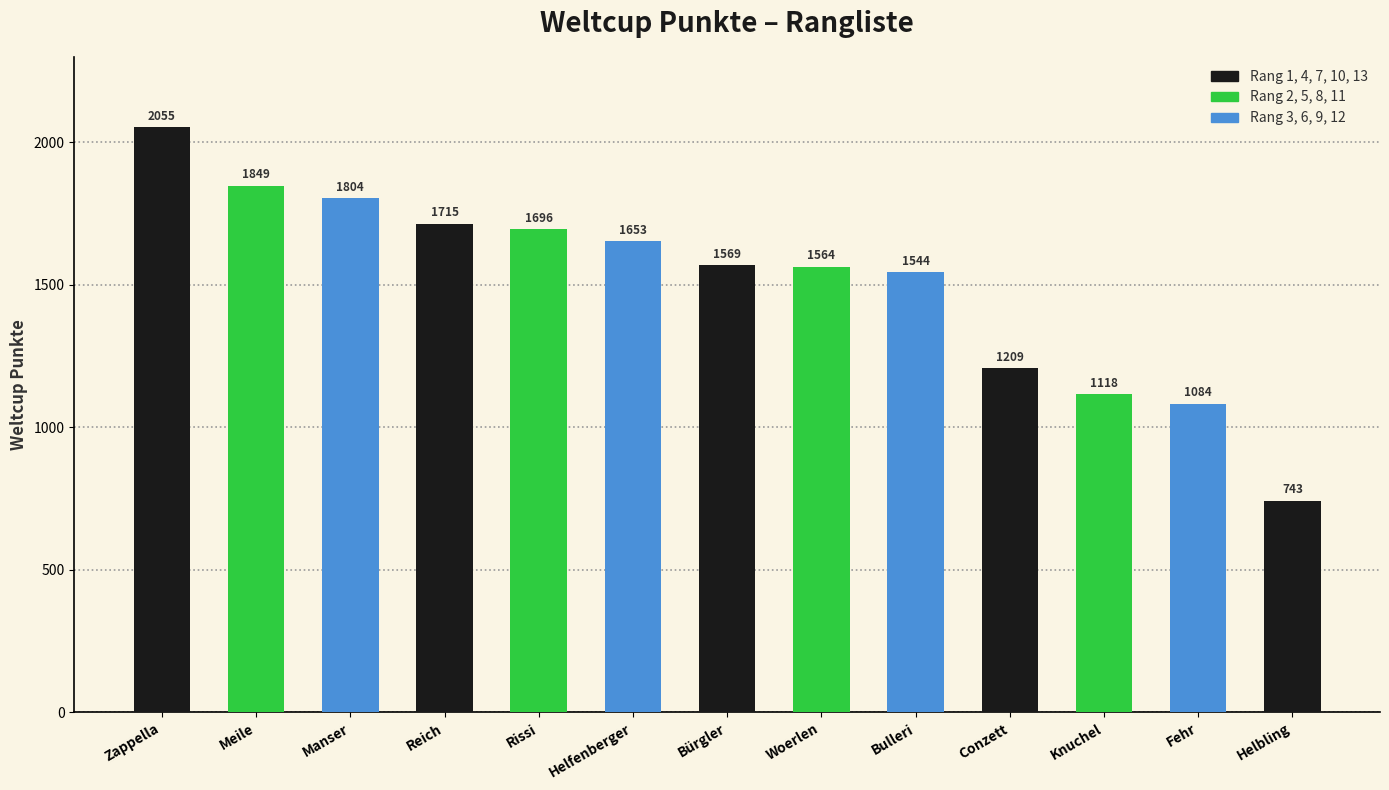

How many data points are less than 1569?

6